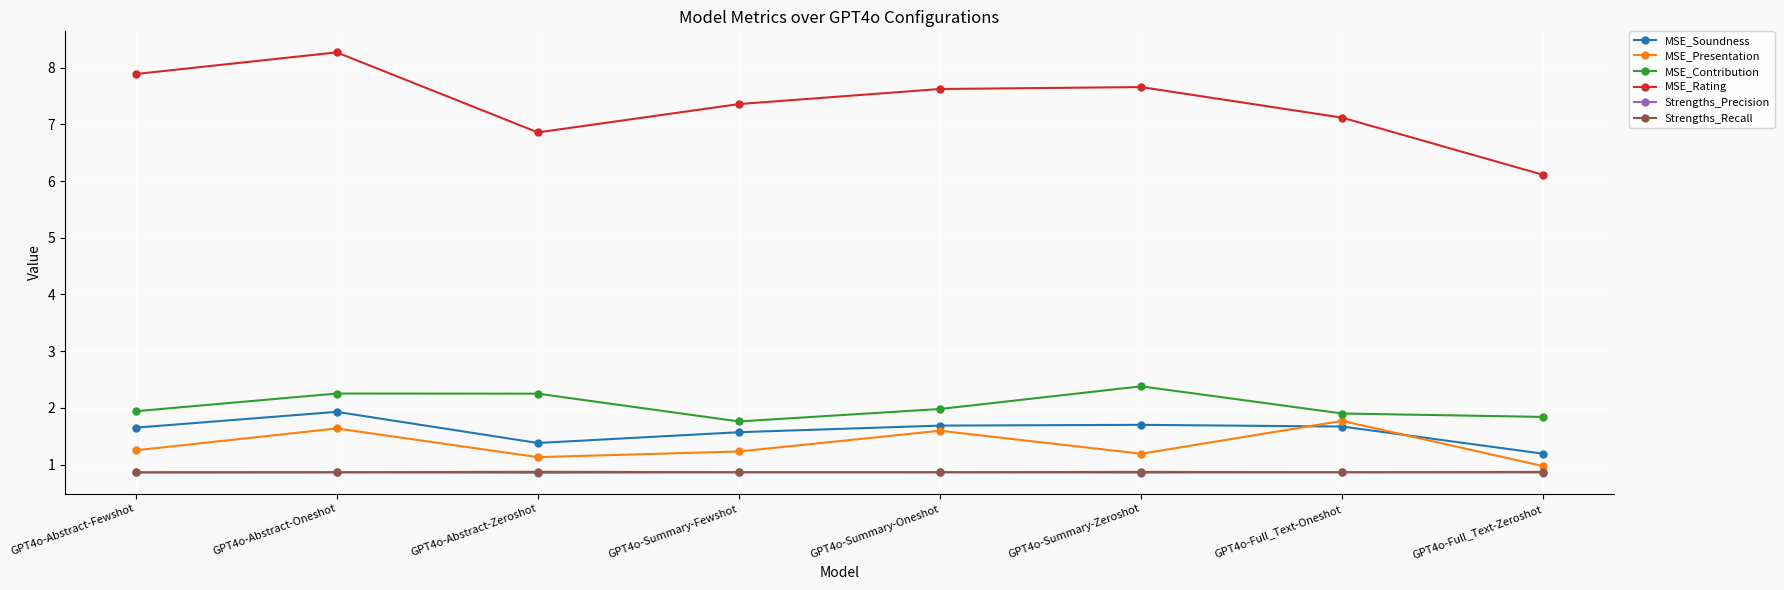

Is this an area chart (filled region under the line)?

No